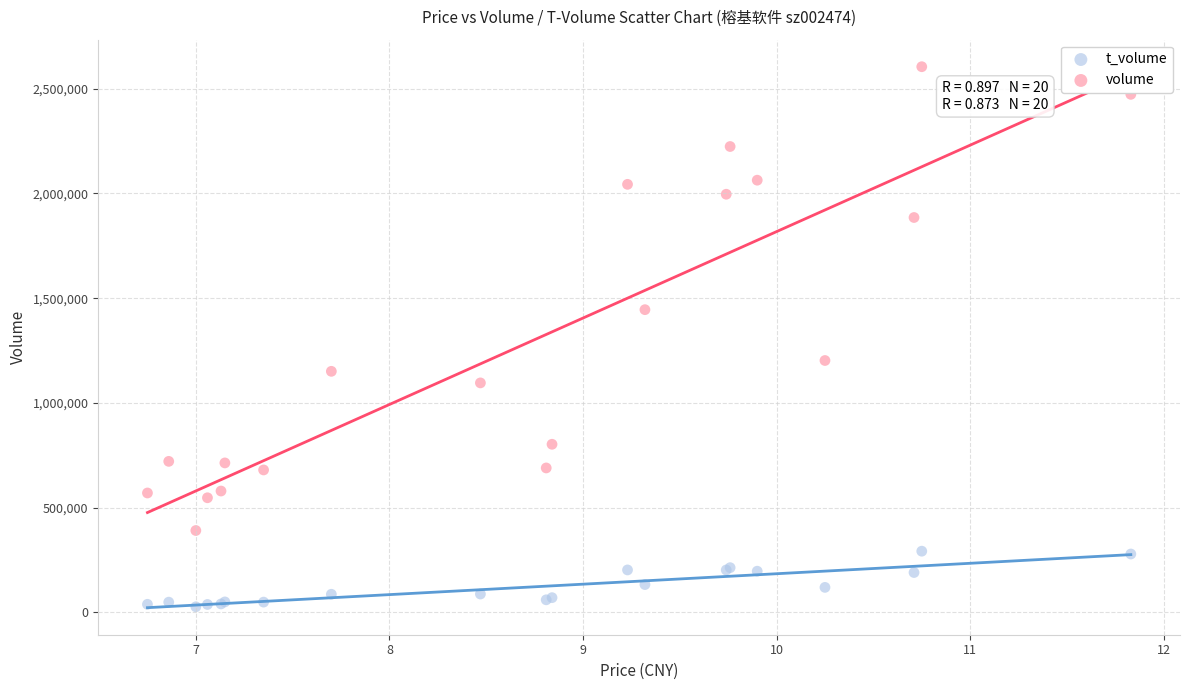

Which series reaches the minimum Y coordinate?

t_volume